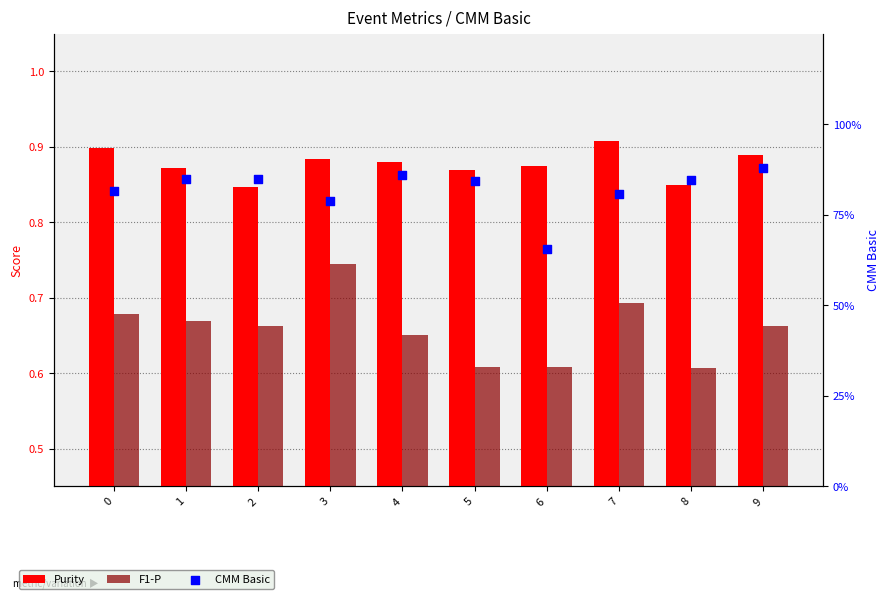

Which series has the largest total across all categories?

Purity